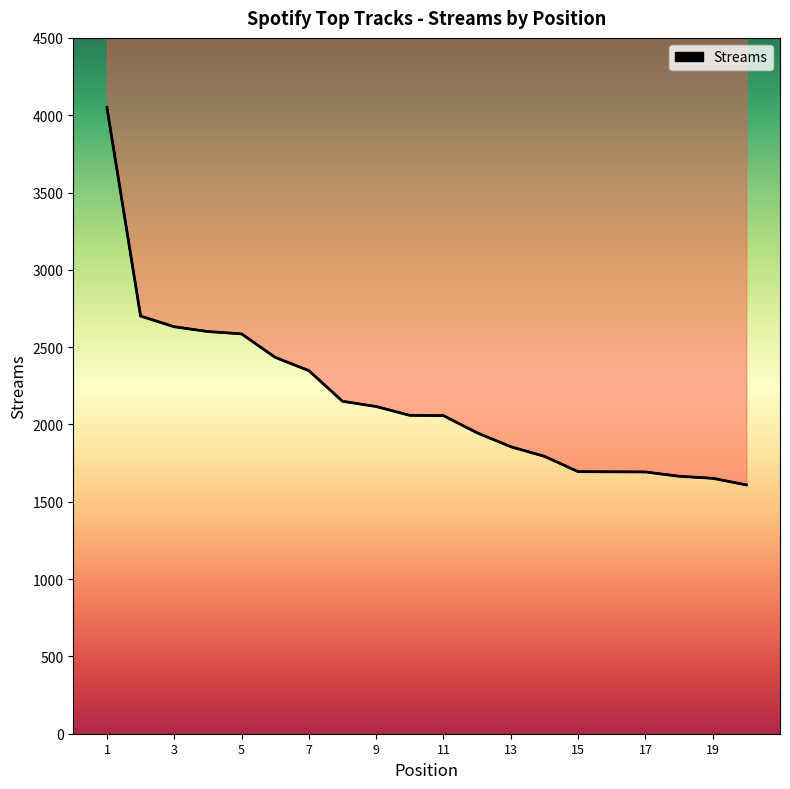

True or false: the data shows 1652 at 19.

True